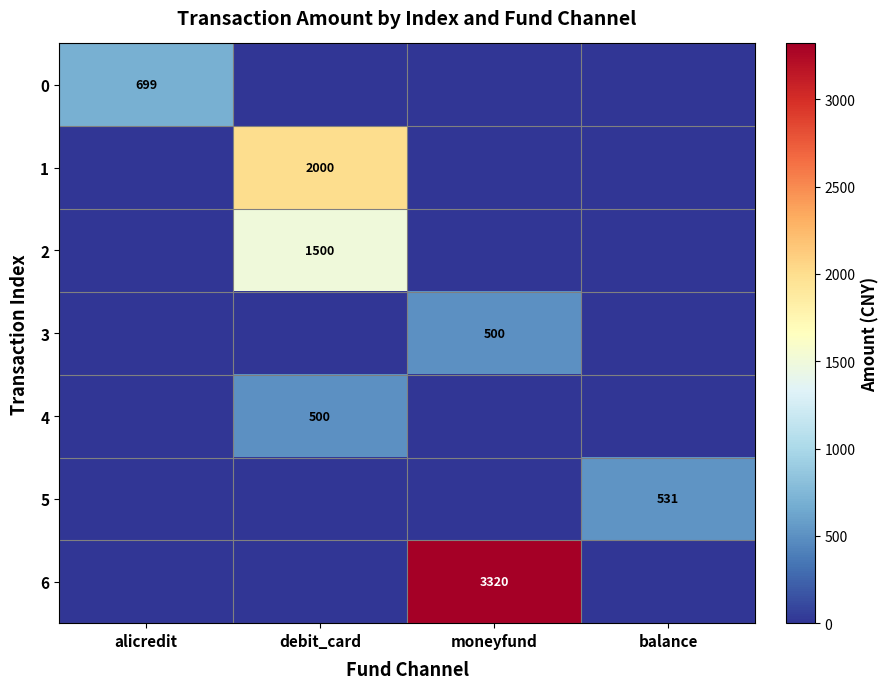

Is it true that 4 equals 139 at debit_card?

False